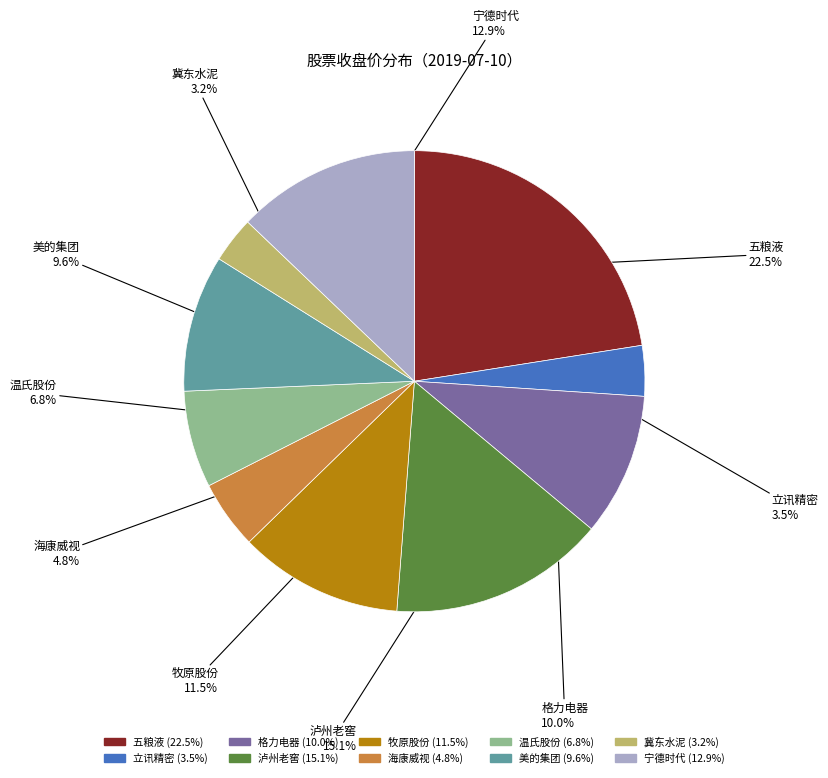

To the nearest percent, what is the average slice percentage?

10%